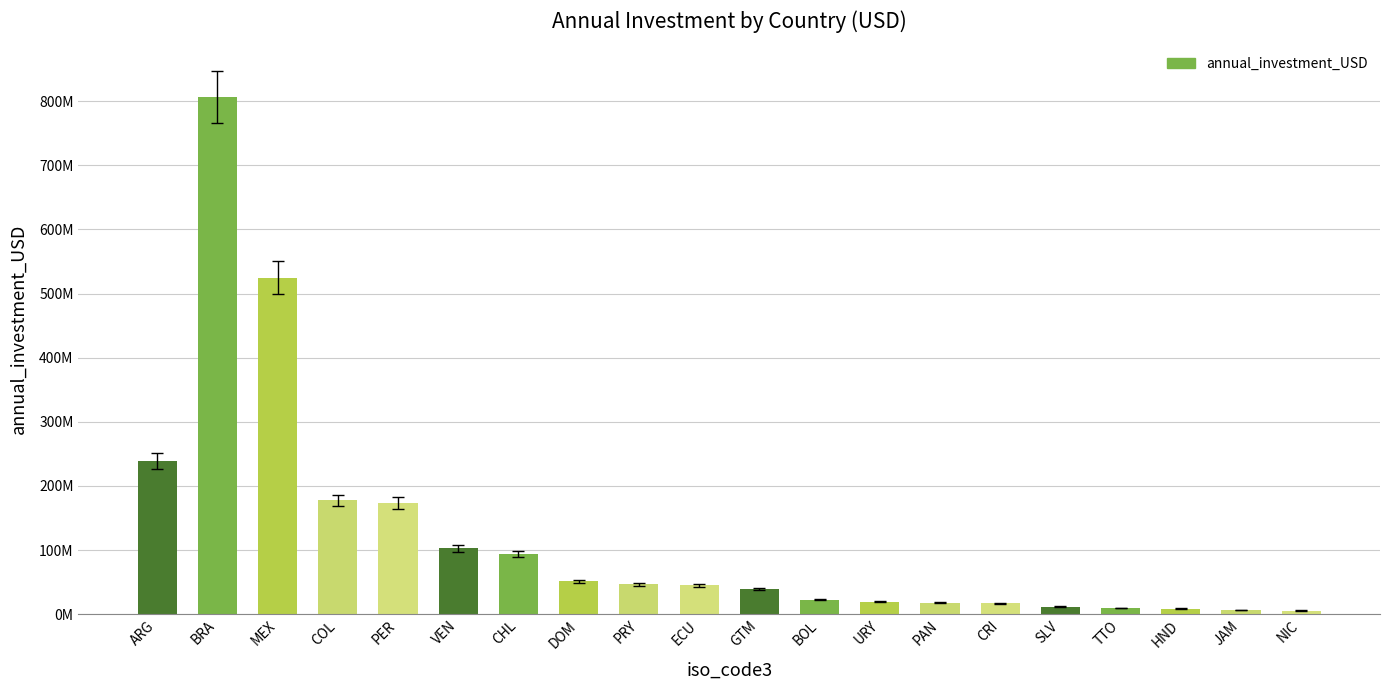

The chart shows a value of 102893843 at VEN. True or false?

True